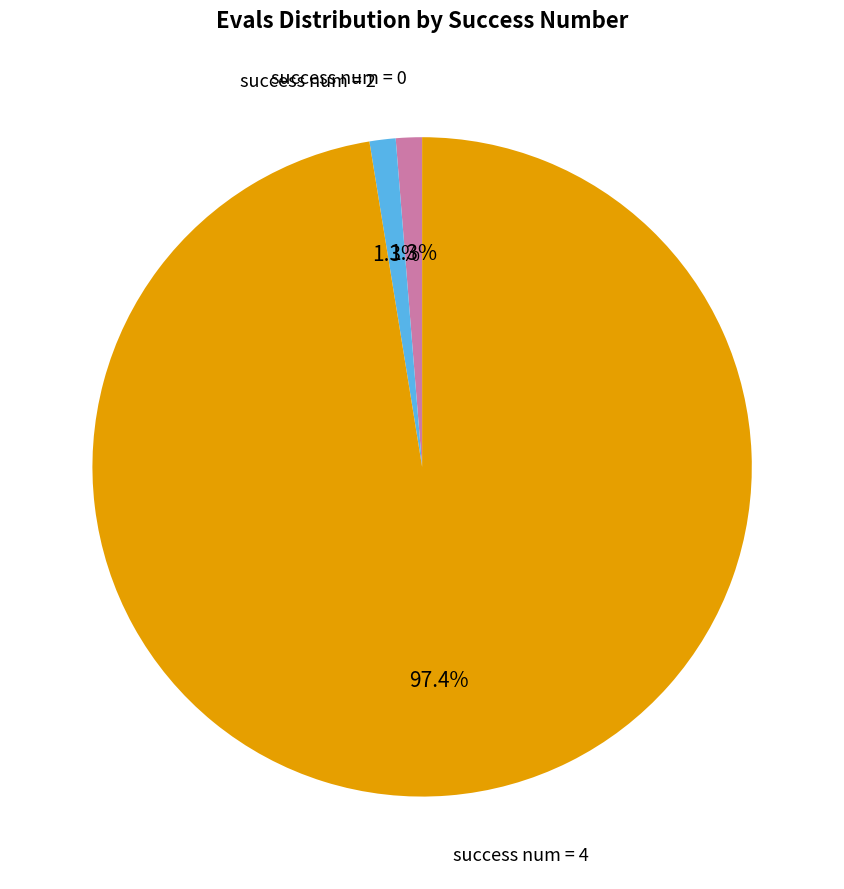

Combined, what portion of the pie is success num = 4 and success num = 2?

98.7%